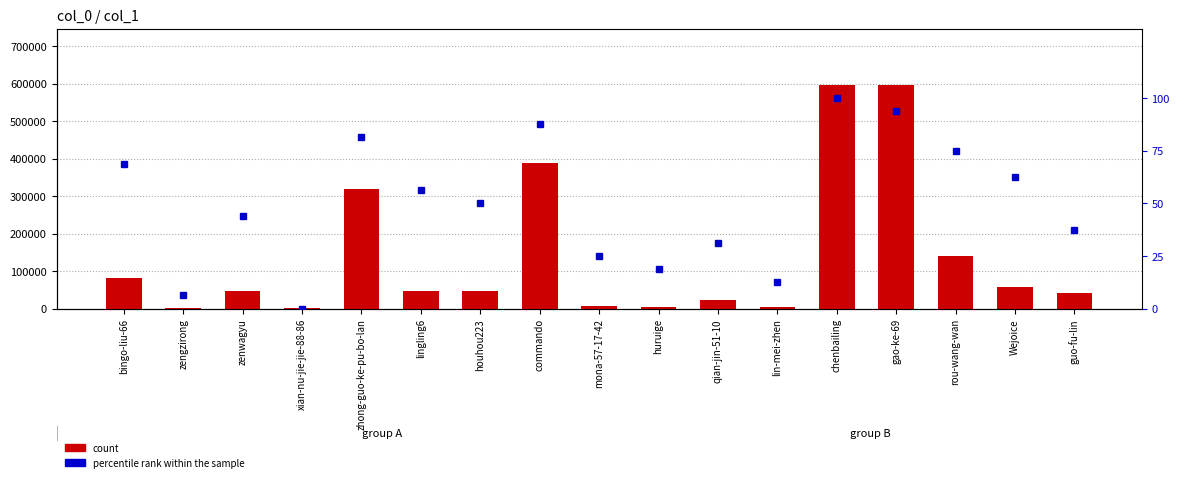

What value does the count series have at zenwagyu?

45763.0